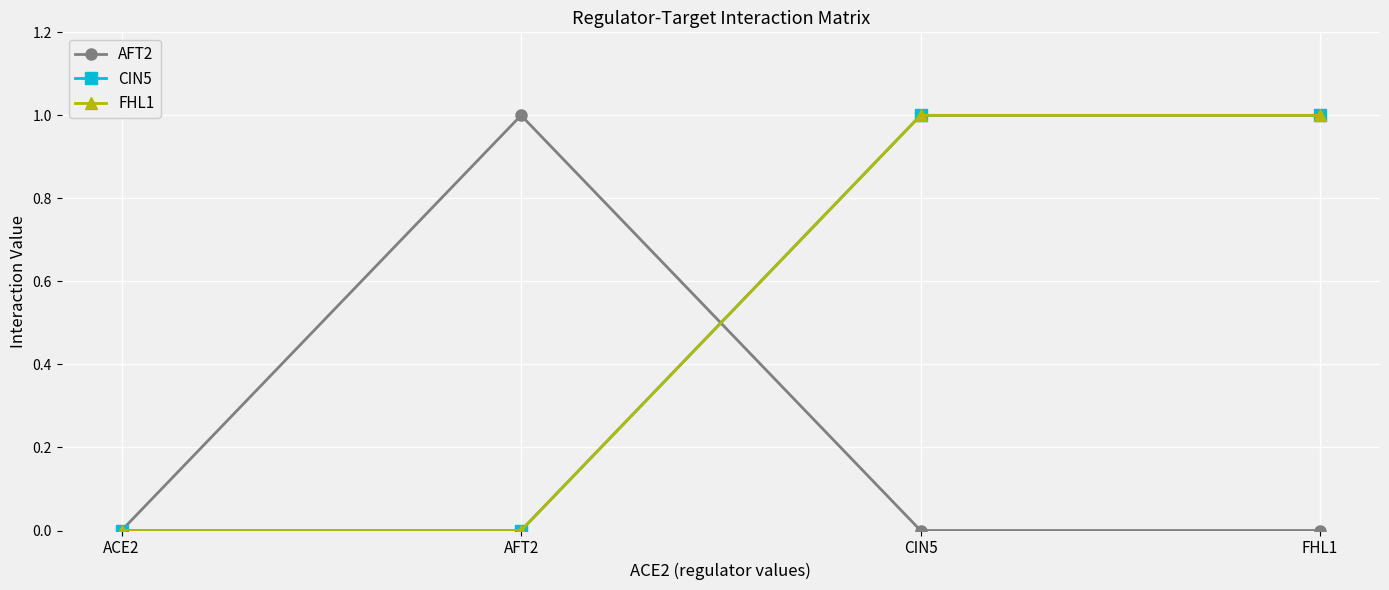

Which category has the lowest value across all series?

ACE2